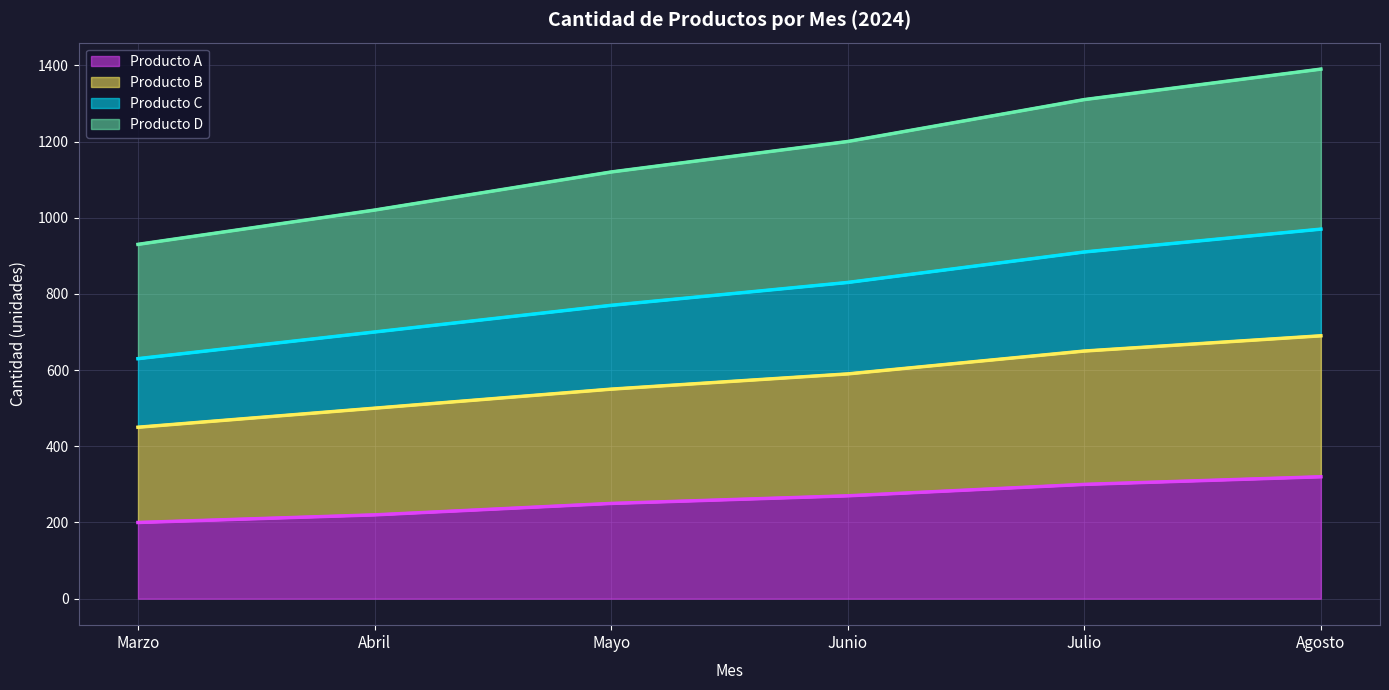

Count the Producto A values in the range 220 to 300.

4